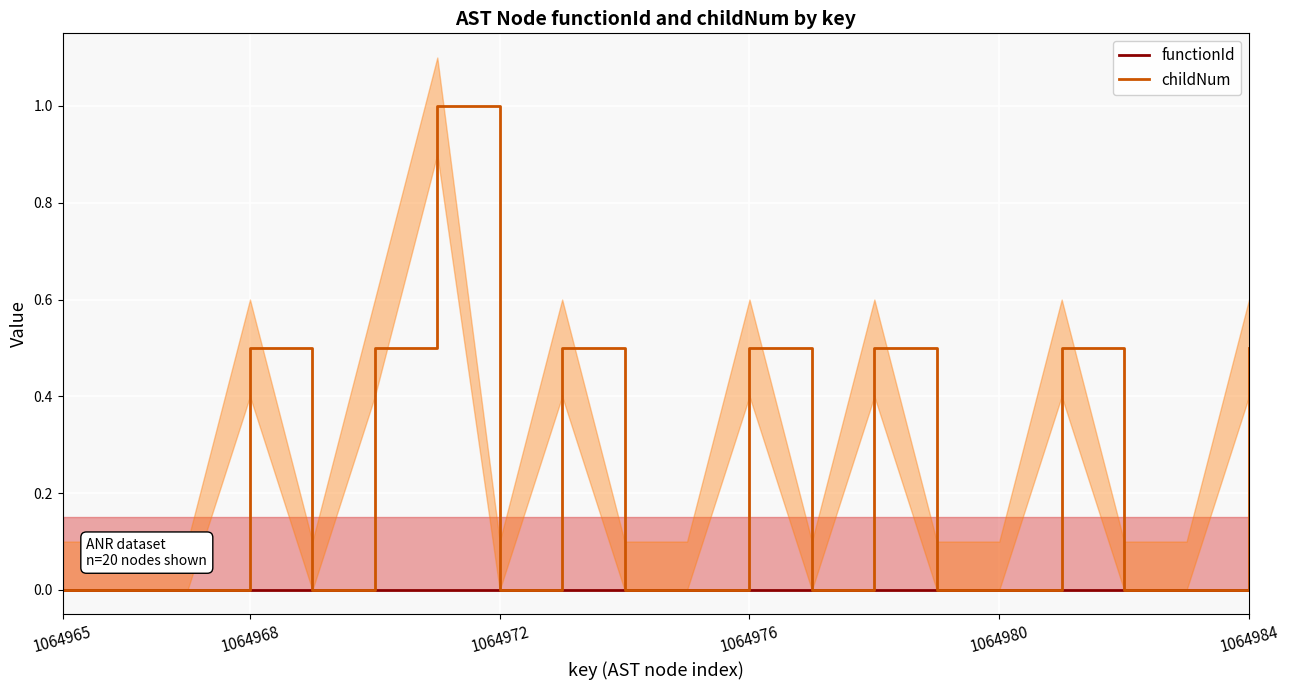

Is it true that childNum equals 0.5 at 1064968?

True